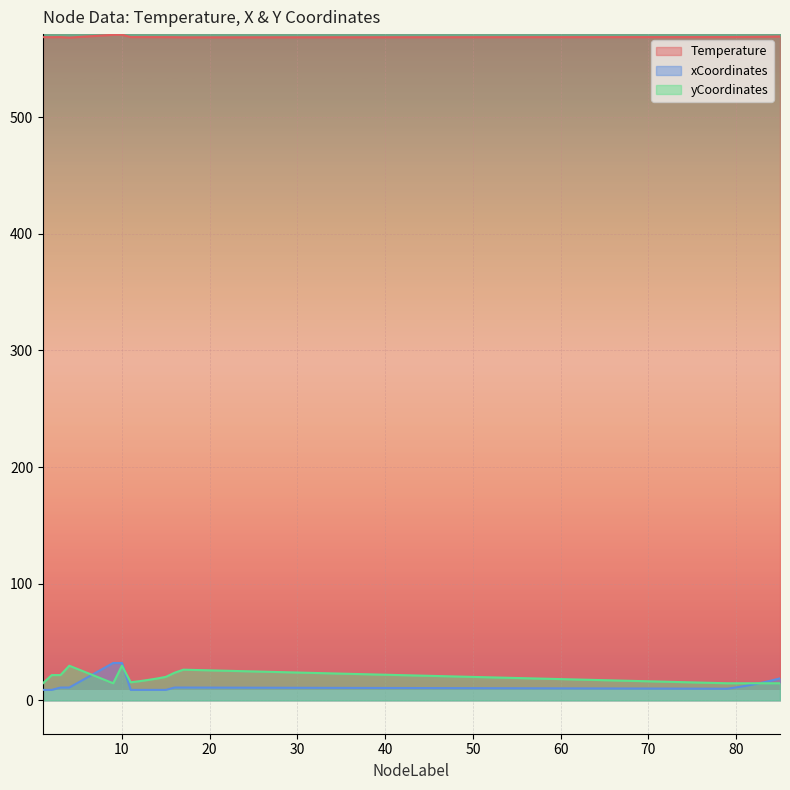

How many lines are shown in the chart?

3